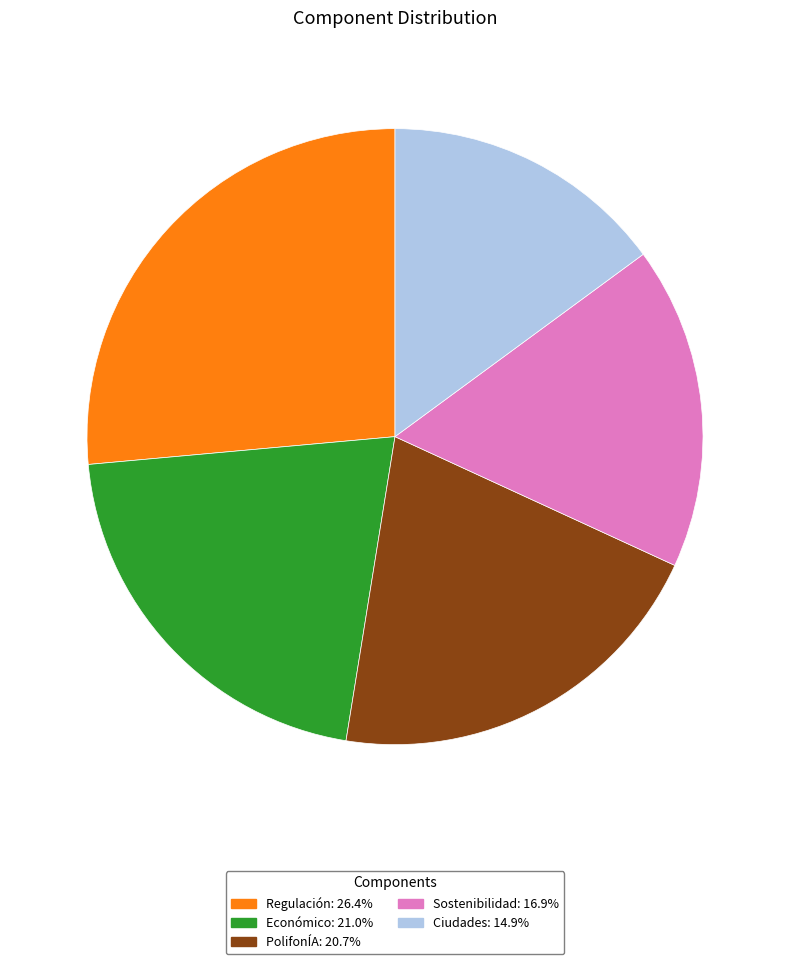

Approximately how many times larger is the value at Económico compared to Sostenibilidad?

1.2